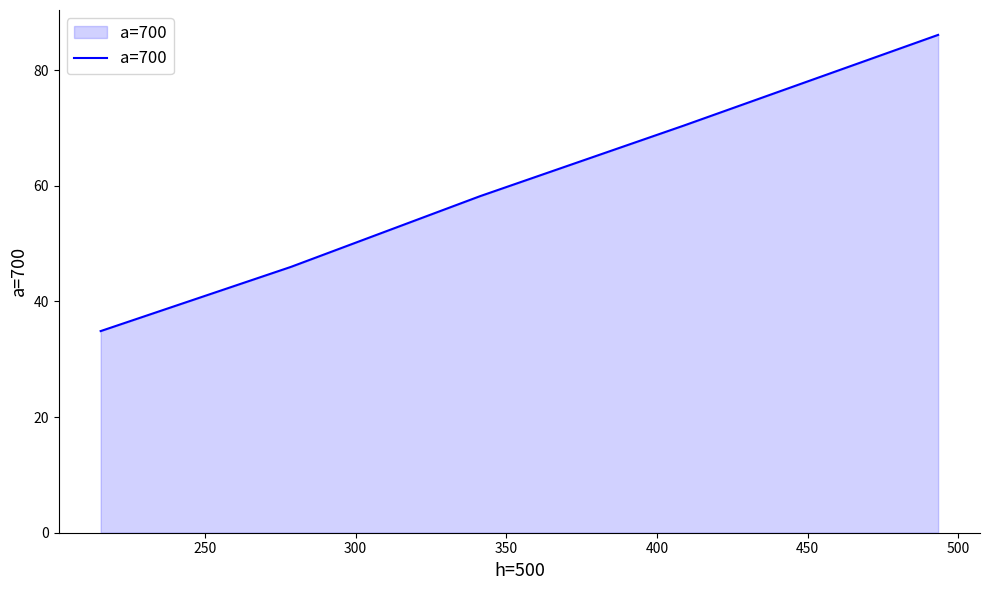

Count the number of data series in this chart.

1